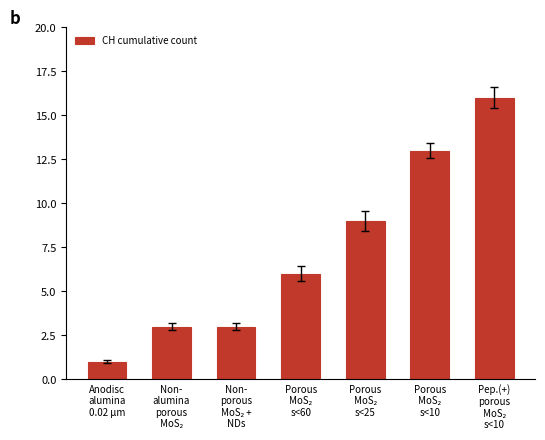

What is the value of the 2nd bar from the left?

3